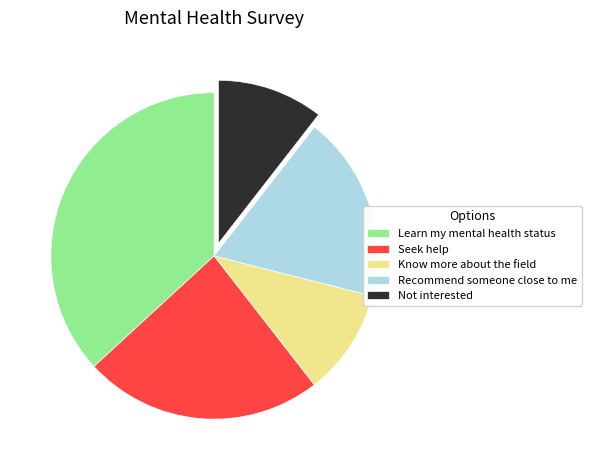

Is the sum of Seek help and Not interested greater than half?

No